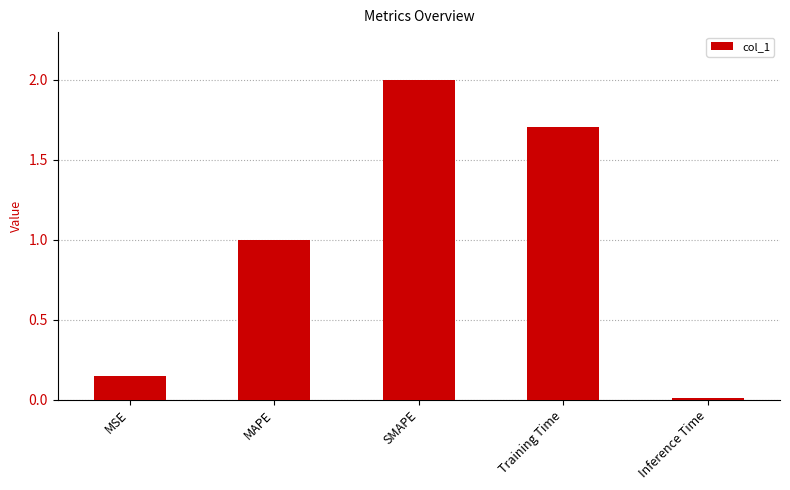

What is the value of the 2nd bar from the left?

1.0